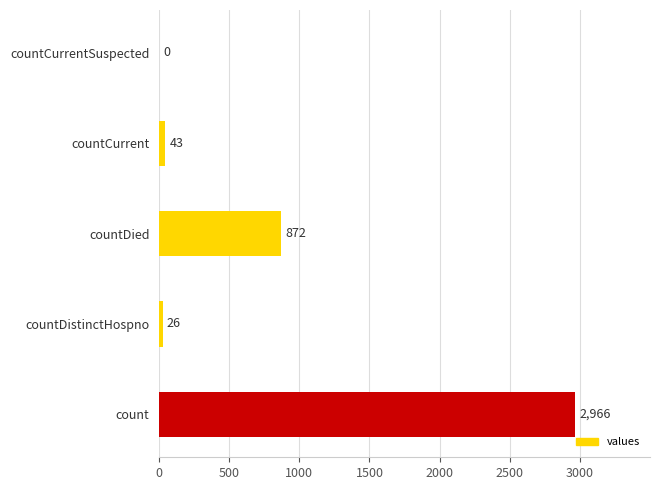

Between countCurrentSuspected and countDistinctHospno, which is larger?

countDistinctHospno